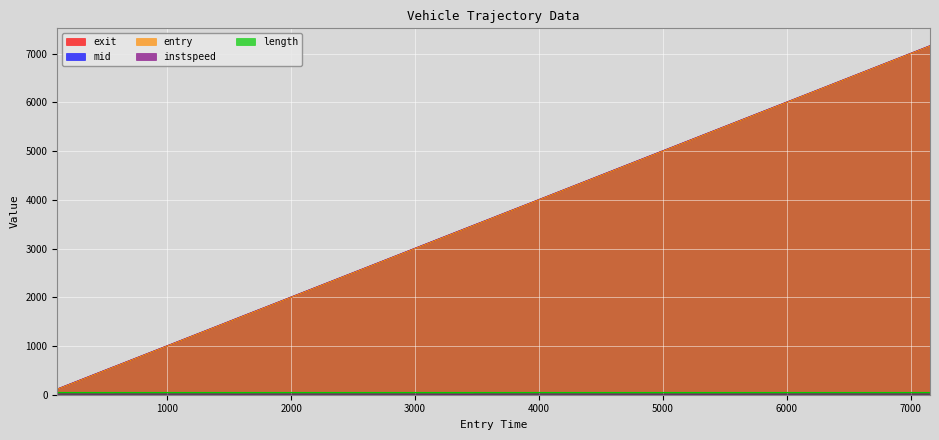

True or false: mid has more than 0 interior local peaks.

False